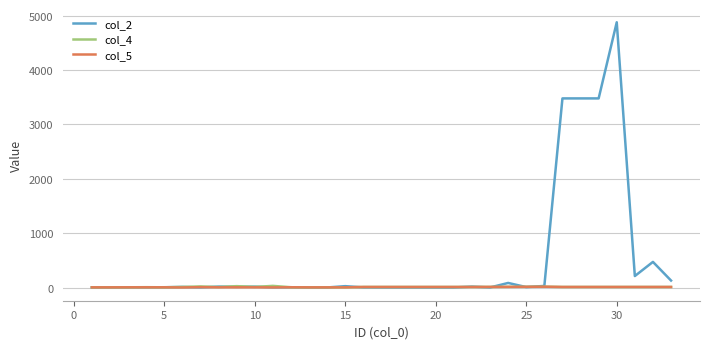

Which series has the largest range (max minus min)?

col_2